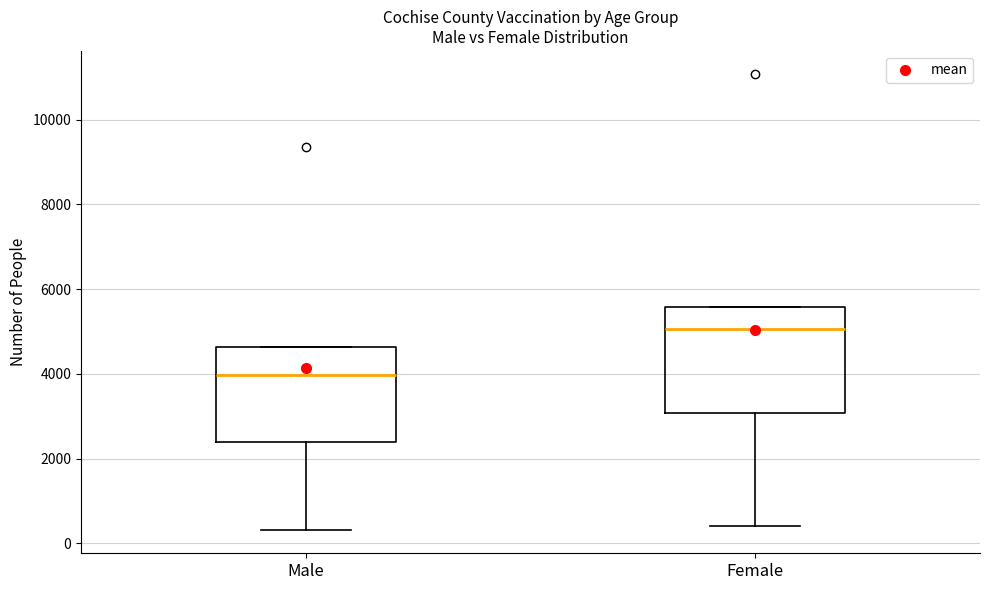

Reading left to right, transcribe this box plot: for each box, give where its median line is, the range the box spans, and where its two whiskers end, as read against the y-axis. The values are not printed on the chart, so give them approximately, as read against the axis.

Male: median 4000, box 2400 to 4600, whiskers 400 to 4600
Female: median 5000, box 3000 to 5600, whiskers 400 to 5600